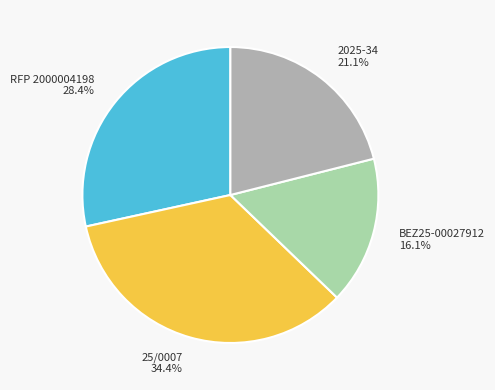

What is the ratio of the value at 2025-34 to the value at 25/0007?

0.6